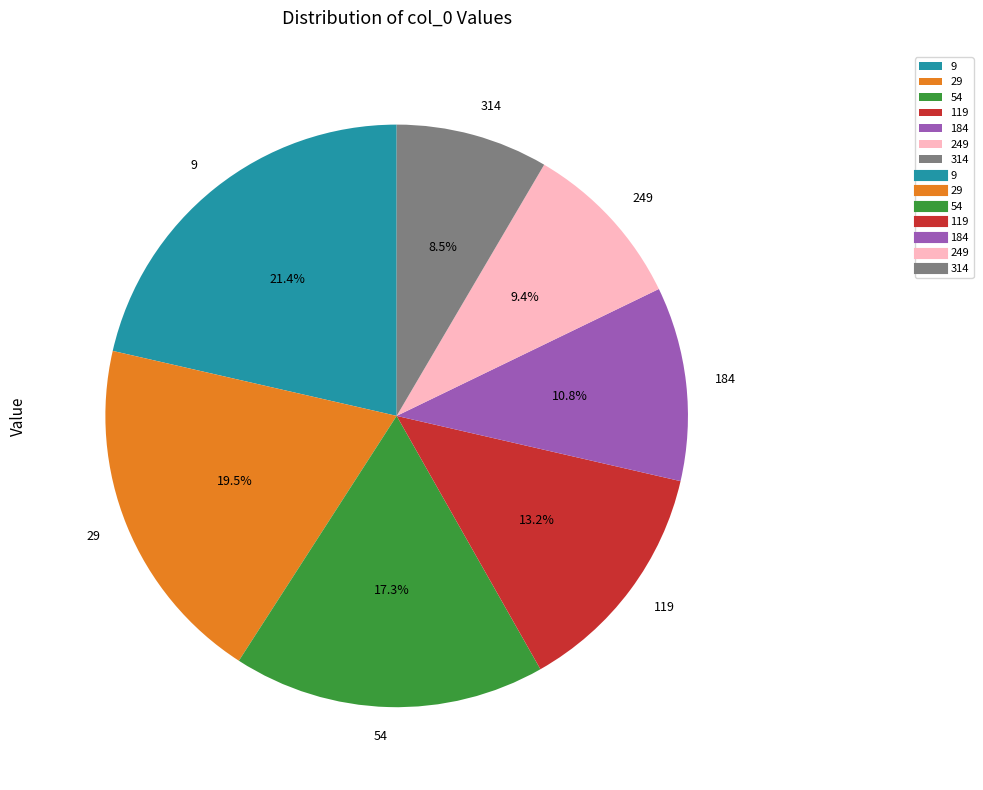

How much of the chart is everything except 119?

86.8%